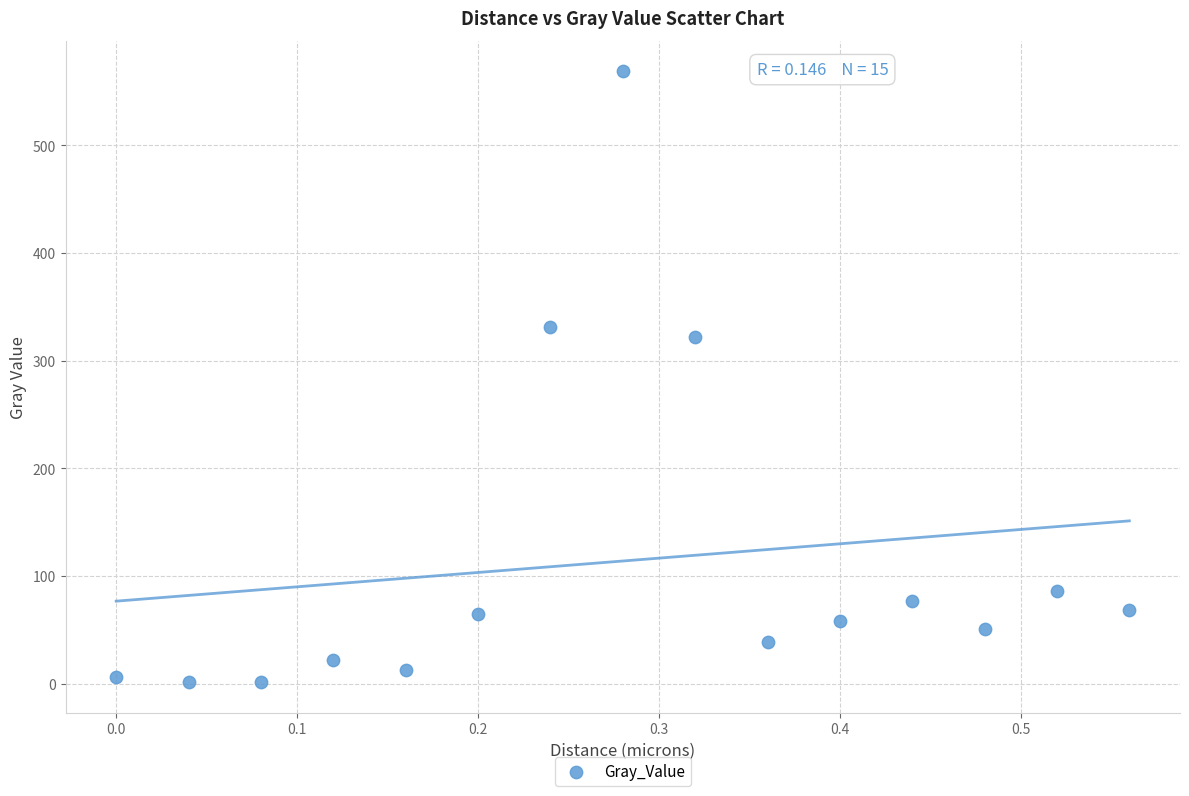

What is the range of X values (max minus min)?

0.6